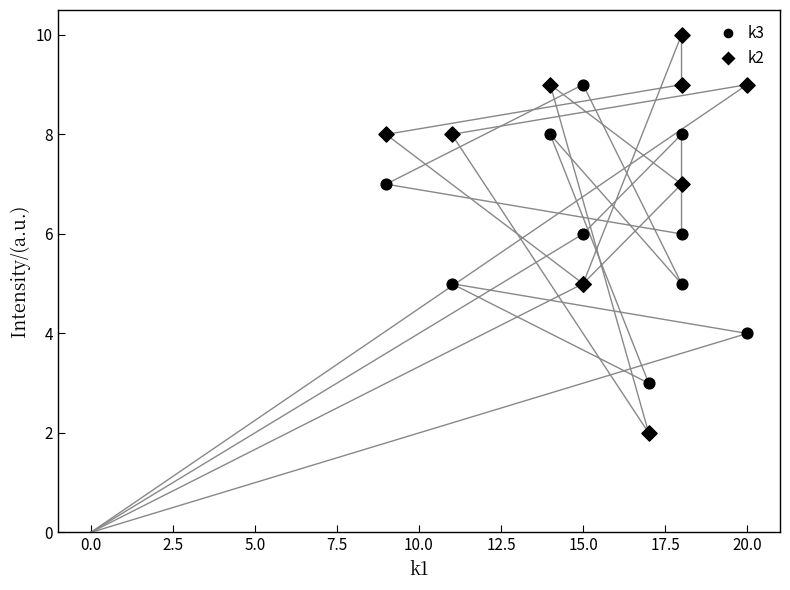

What is the total value across all series at i7?

15